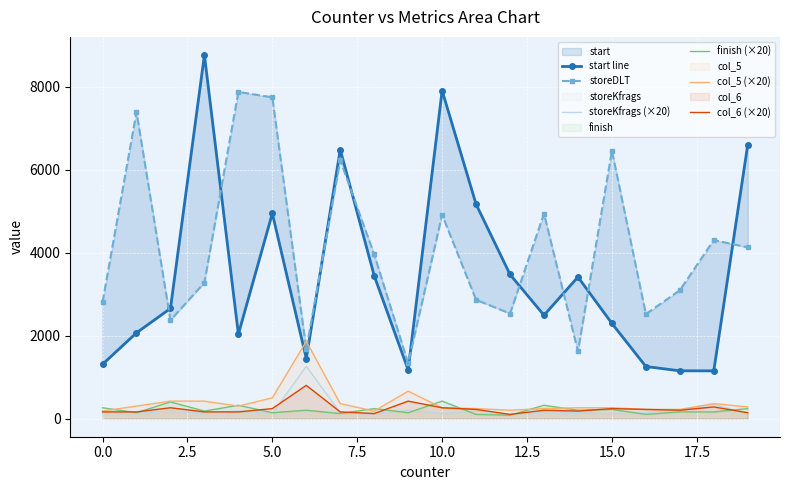

The storeKfrags (×20) series shows 741 at 12.5. True or false?

False